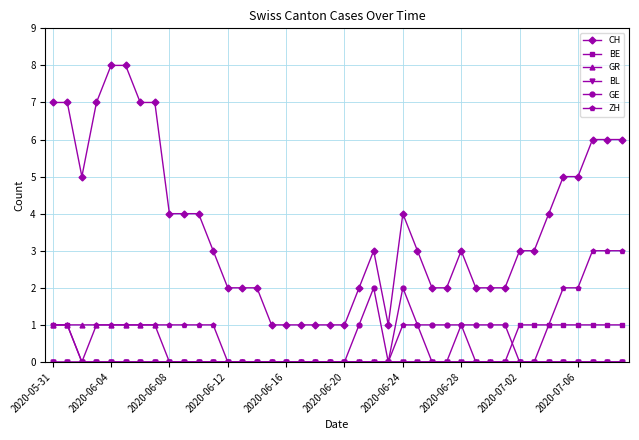

What is the value of the GE point at the 30th from the left?

1